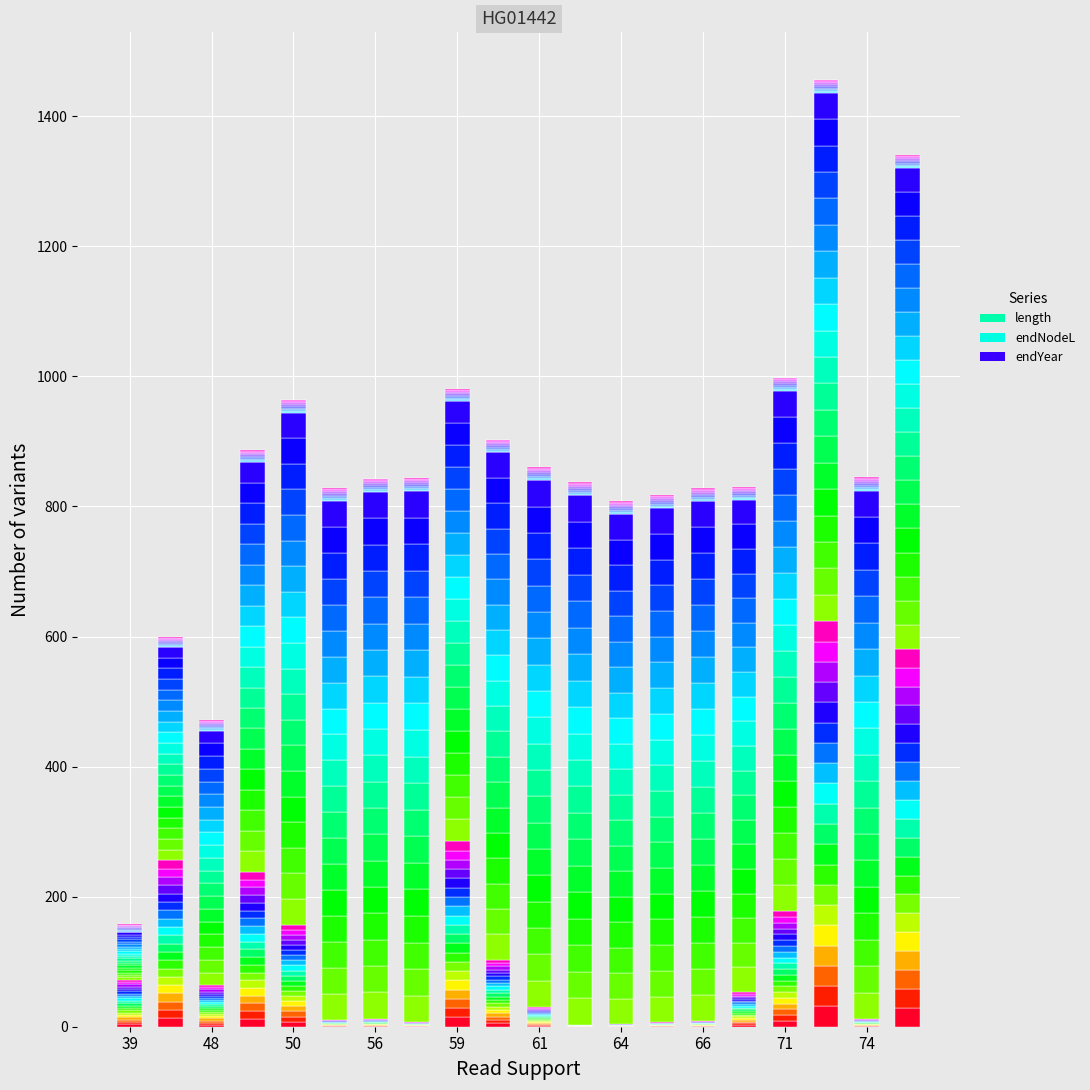

At which label does endNodeL_band_0 first exceed 39?

50